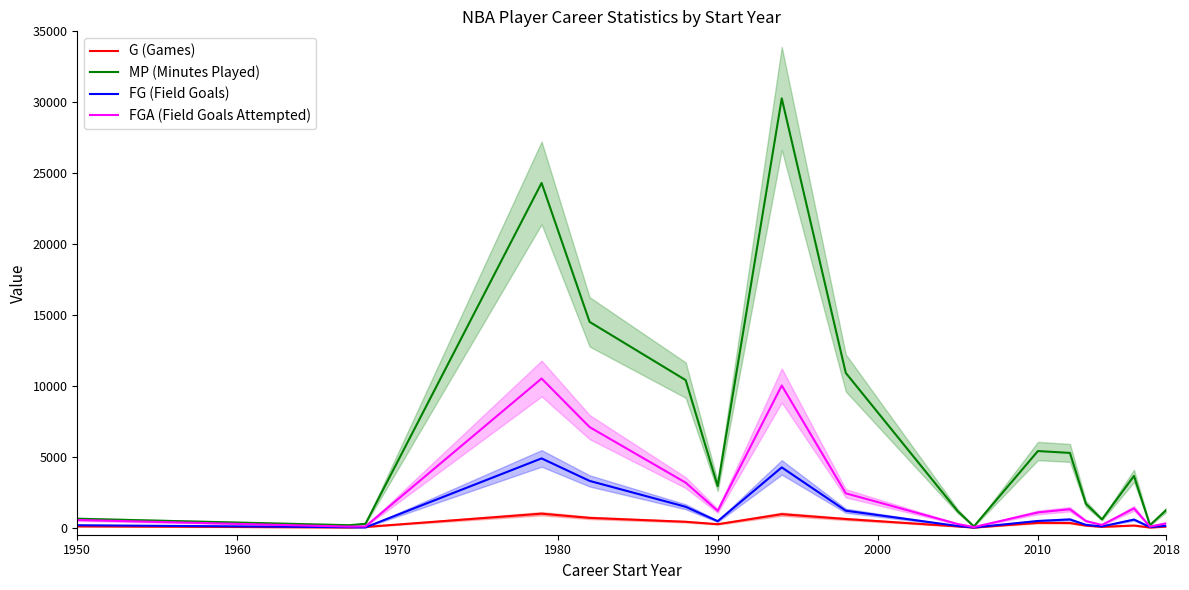

How many interior local valleys does the MP (Minutes Played) series have?

5